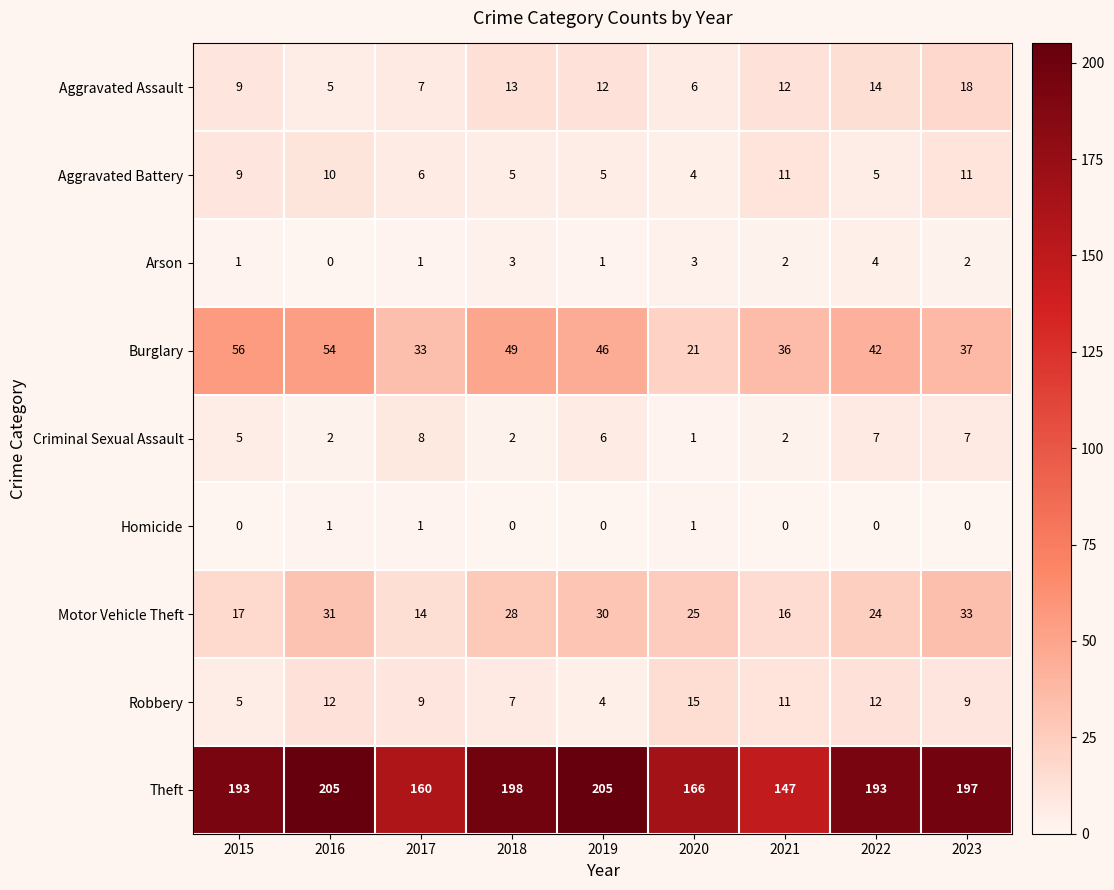

What value does the Aggravated Assault series have at 2023?

18